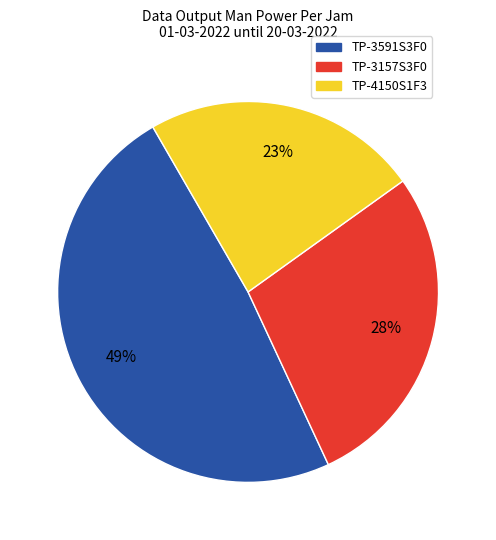

Does any single category account for the majority?

No